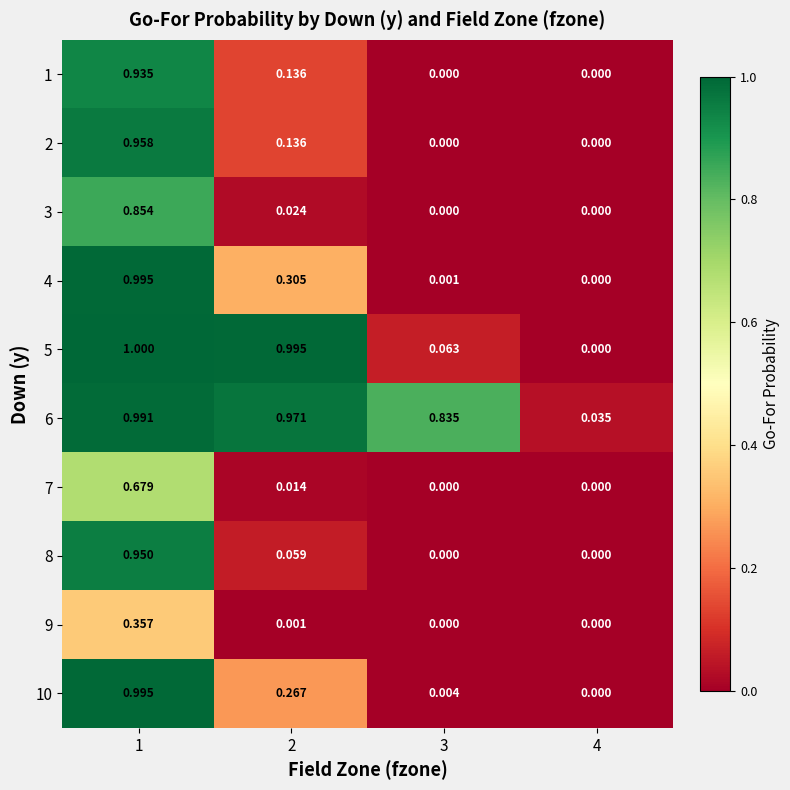

Reading left to right, list all the values displayed in this chart.

1: 1=0.9	2=0.1	3=0.0	4=0.0
2: 1=1.0	2=0.1	3=0.0	4=0.0
3: 1=0.9	2=0.0	3=0.0	4=0.0
4: 1=1.0	2=0.3	3=0.0	4=0.0
5: 1=1.0	2=1.0	3=0.1	4=0.0
6: 1=1.0	2=1.0	3=0.8	4=0.0
7: 1=0.7	2=0.0	3=0.0	4=0.0
8: 1=0.9	2=0.1	3=0.0	4=0.0
9: 1=0.4	2=0.0	3=0.0	4=0.0
10: 1=1.0	2=0.3	3=0.0	4=0.0